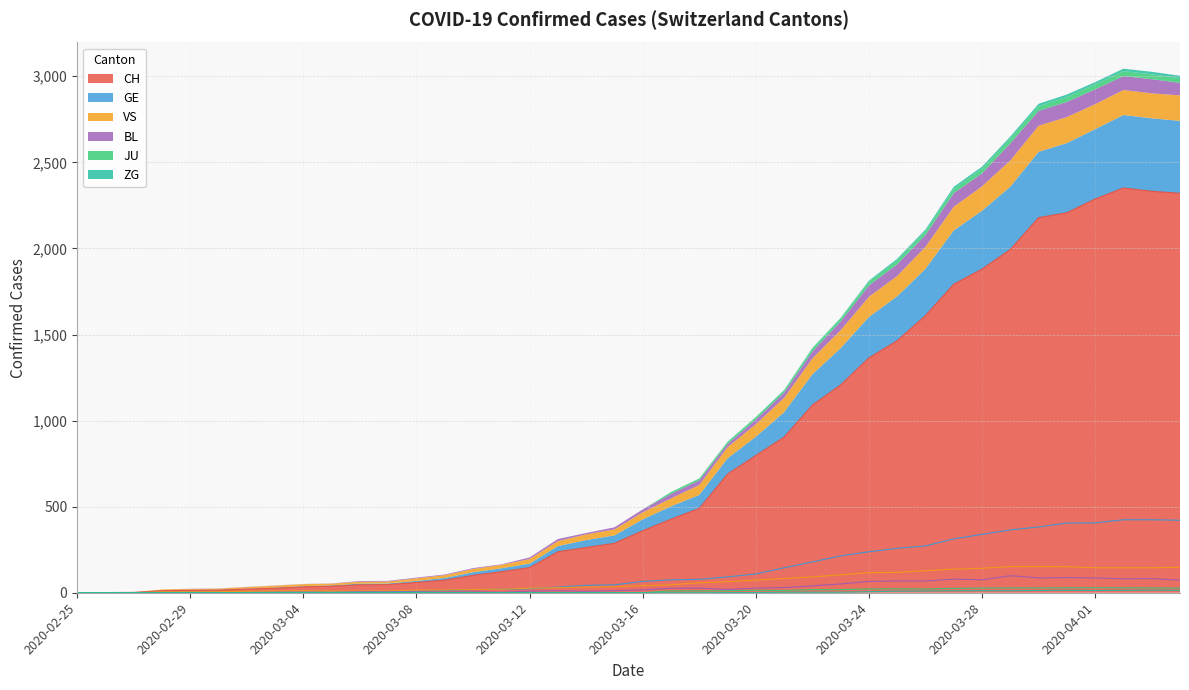

At which label does GE reach its peak?

2020-04-02